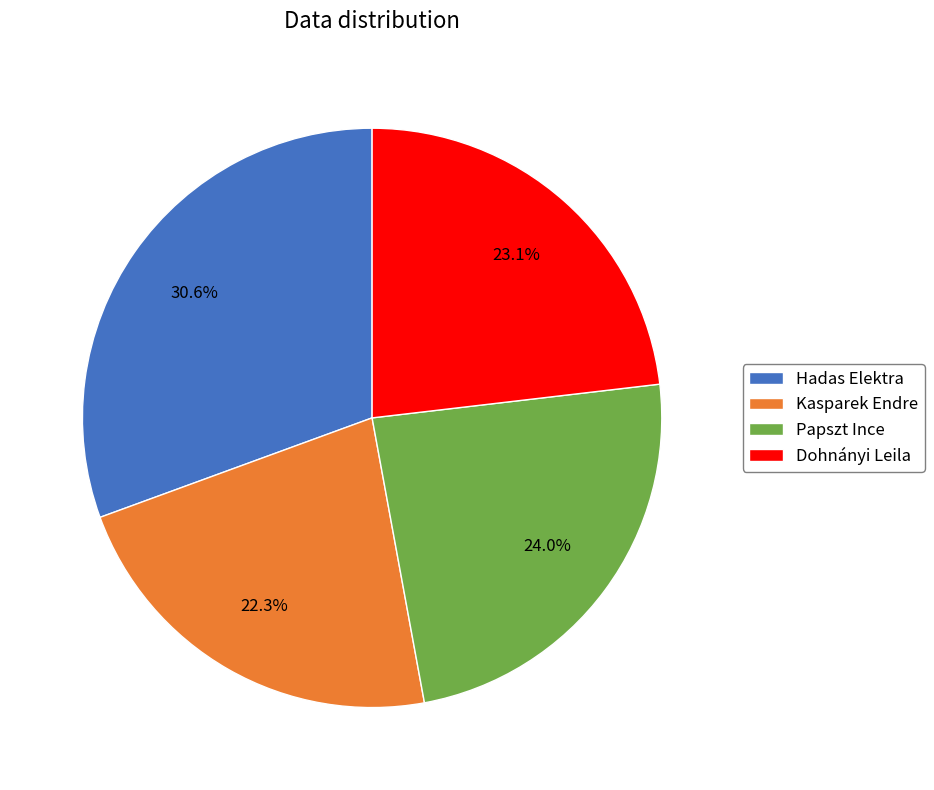

What is the largest slice in the pie chart?

Hadas Elektra